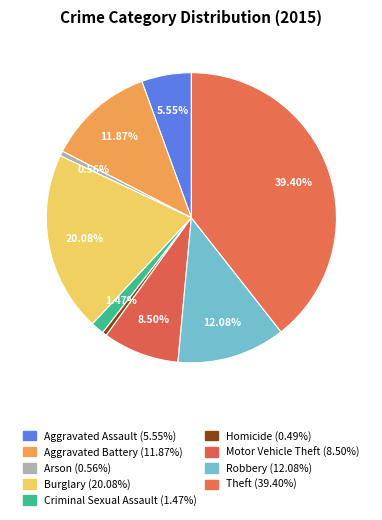

Which has a higher value, Motor Vehicle Theft or Arson?

Motor Vehicle Theft